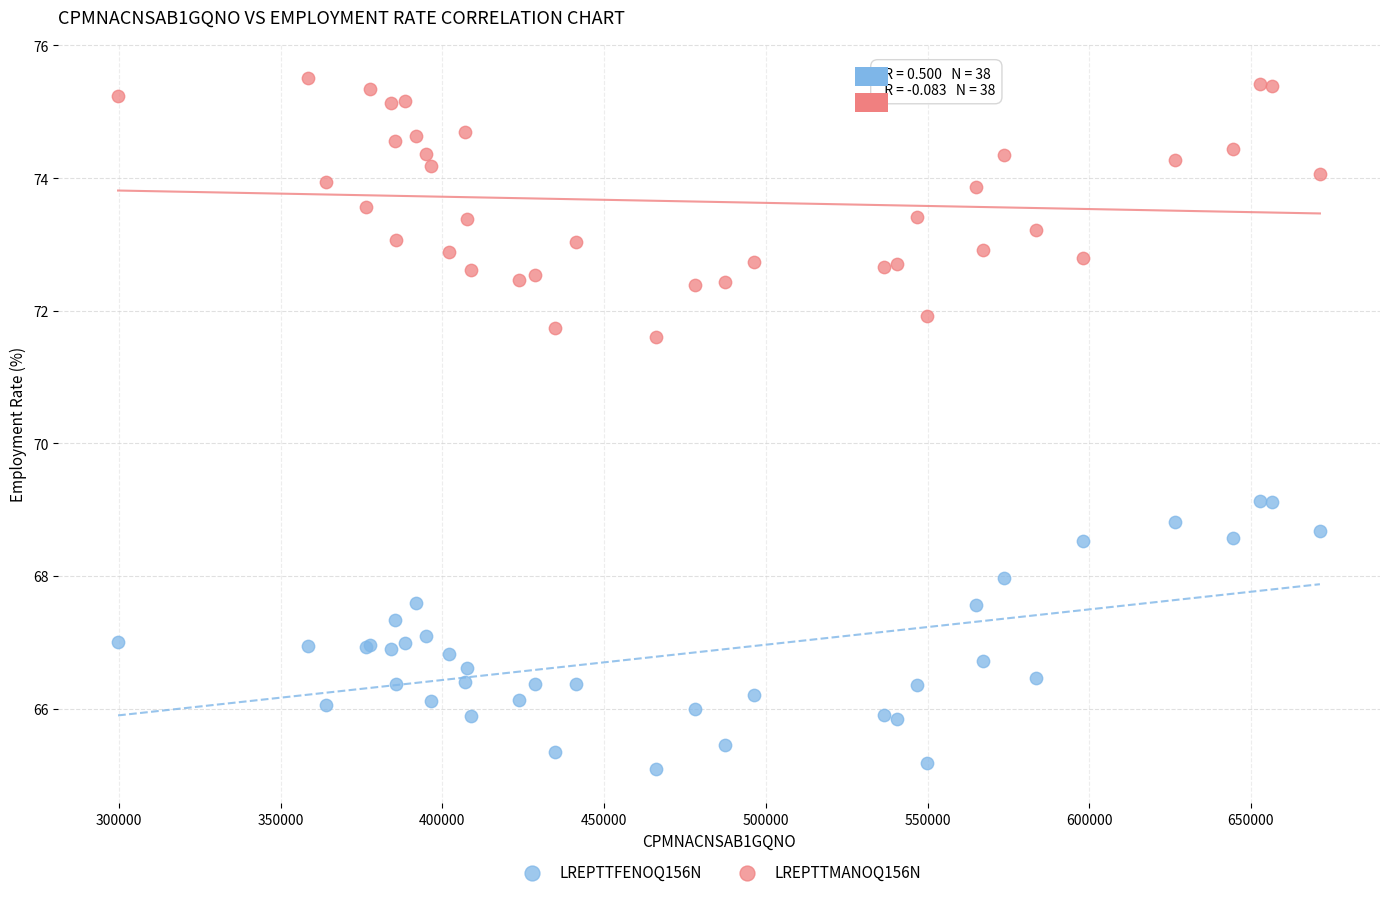

Which series reaches the maximum Y coordinate?

LREPTTMANOQ156N